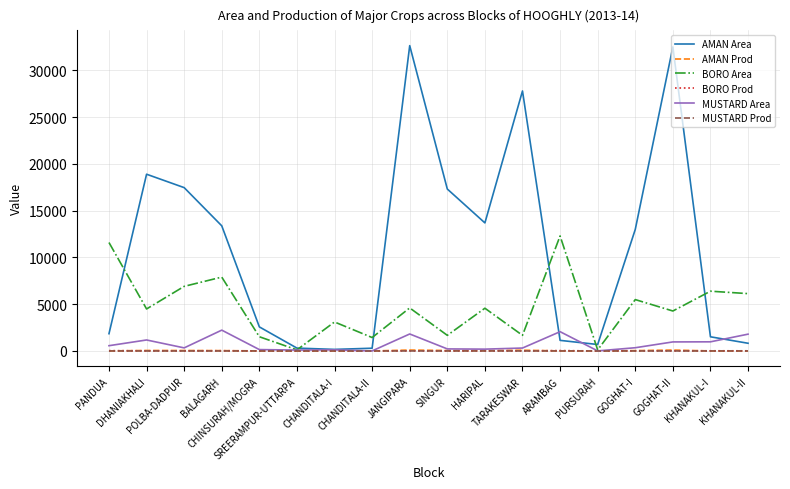

Which series has the widest spread of values?

AMAN Area